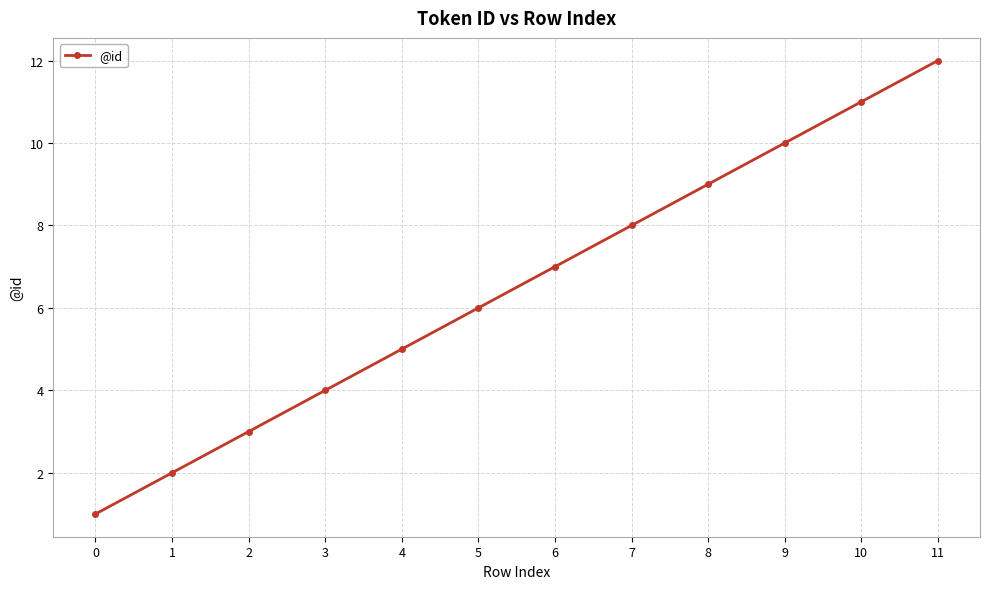

At which label is the value closest to 6?

5